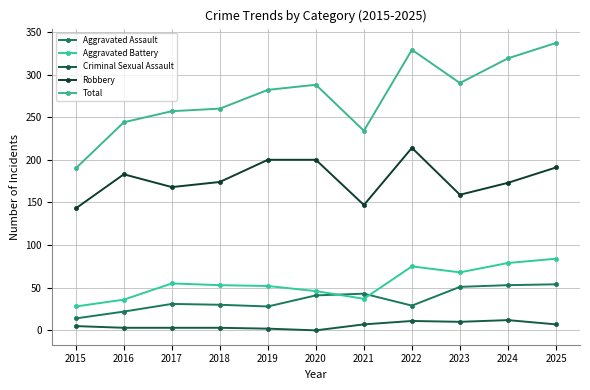

Reading left to right, extract all data points from this chart.

Aggravated Assault: 14	22	31	30	28	41	43	29	51	53	54
Aggravated Battery: 28	36	55	53	52	46	37	75	68	79	84
Criminal Sexual Assault: 5	3	3	3	2	0	7	11	10	12	7
Robbery: 143	183	168	174	200	200	147	214	159	173	191
Total: 190	244	257	260	282	288	234	329	290	319	337